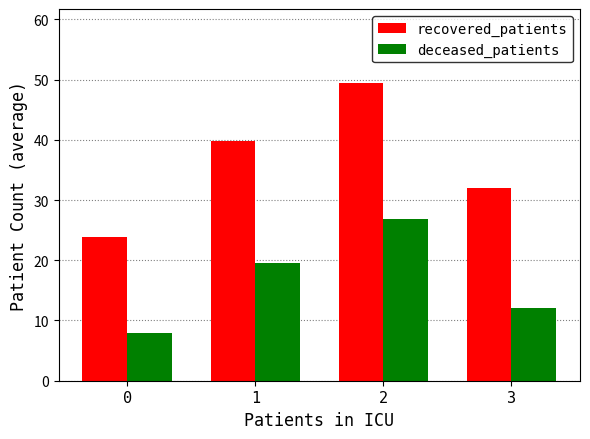

What is the difference between the deceased_patients values at 1 and 0?

11.6